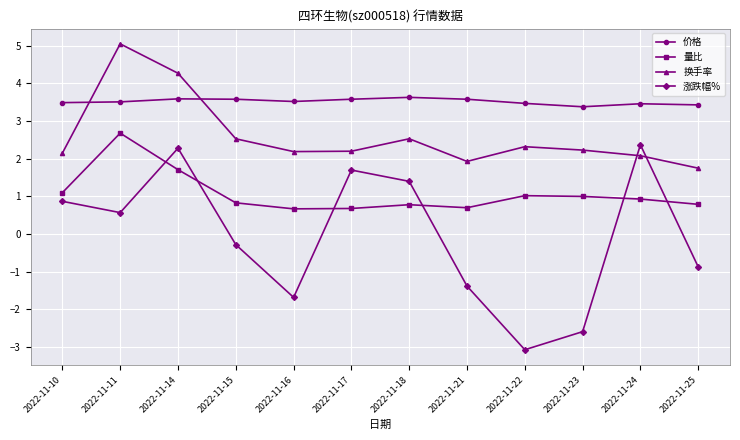

Rank the series by their average value, from highest to lowest.

价格, 换手率, 量比, 涨跌幅%